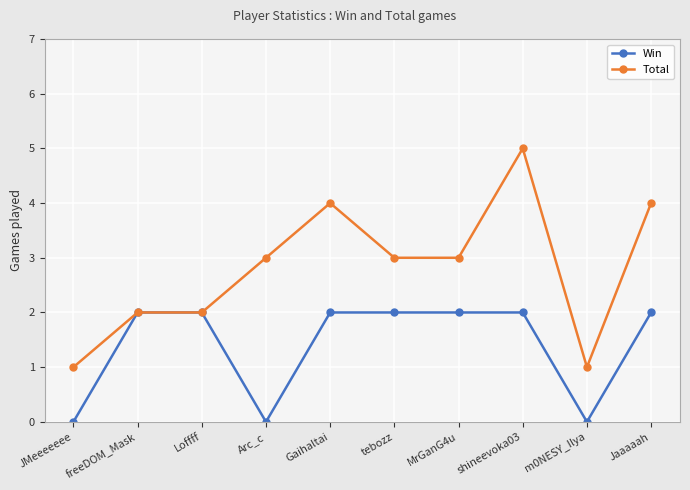

At which category does the chart reach its peak across all series?

shineevoka03